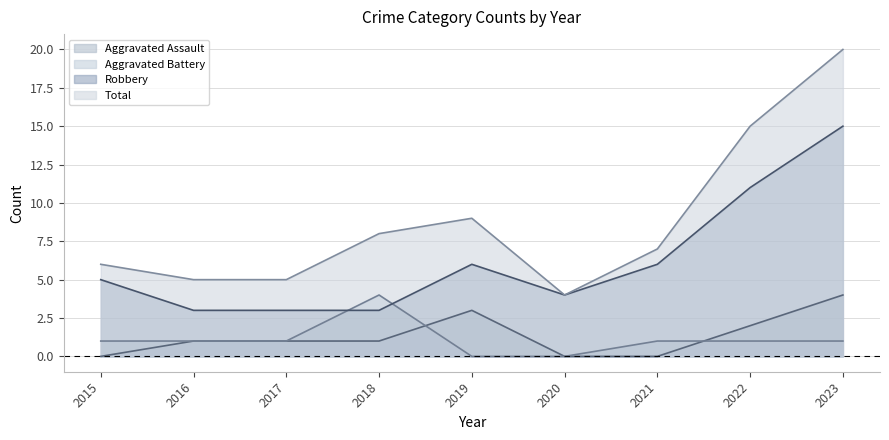

True or false: Robbery has a value of 11 at 2022.

True